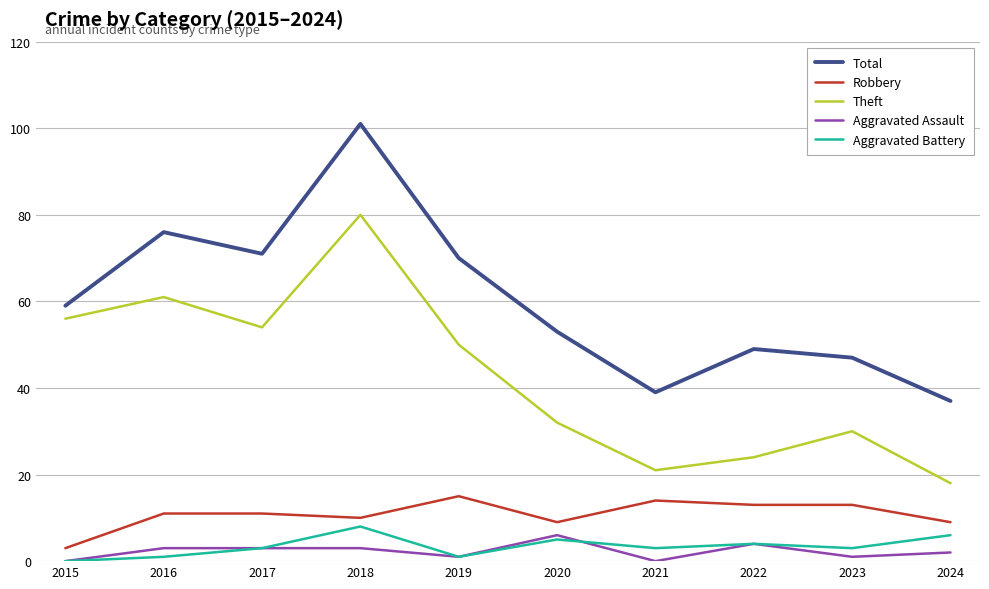

Reading left to right, list all the values displayed in this chart.

Total: 59	76	71	101	70	53	39	49	47	37
Robbery: 3	11	11	10	15	9	14	13	13	9
Theft: 56	61	54	80	50	32	21	24	30	18
Aggravated Assault: 0	3	3	3	1	6	0	4	1	2
Aggravated Battery: 0	1	3	8	1	5	3	4	3	6